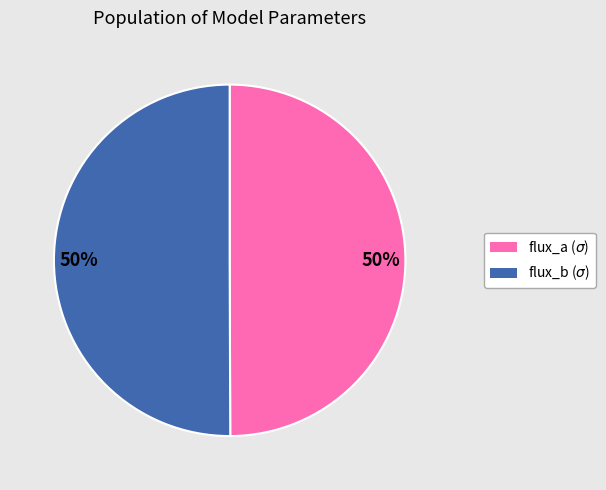

To the nearest percent, what is the average slice percentage?

50%